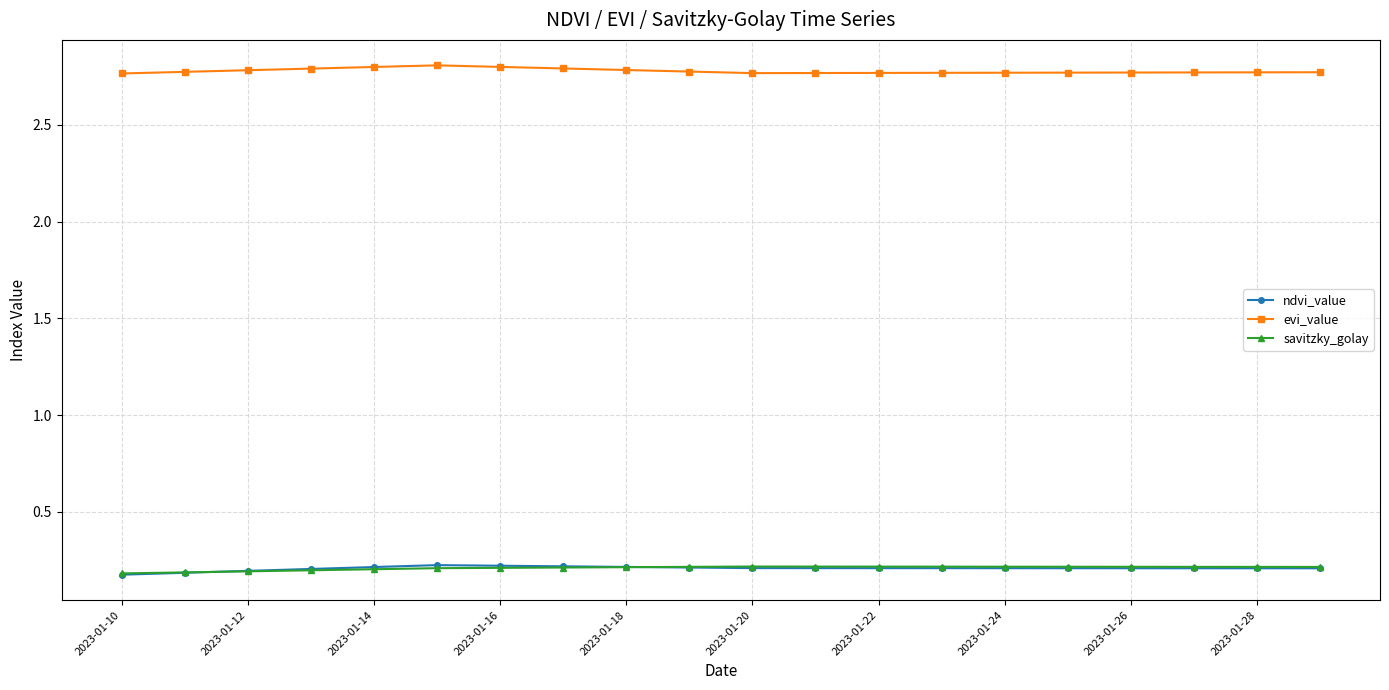

Count the evi_value values in the range 2 to 3.

20